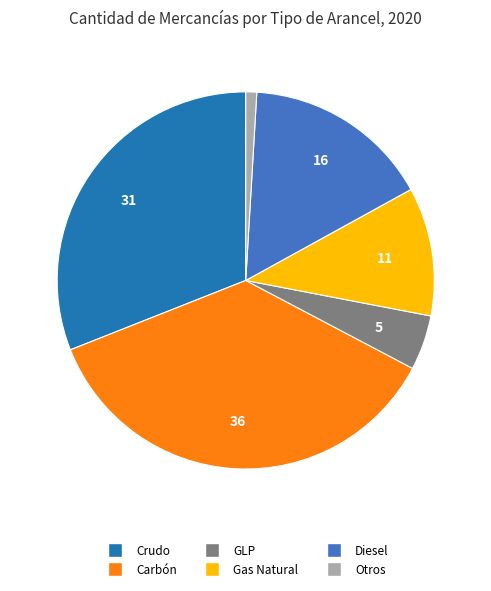

How many segments does this pie chart have?

6